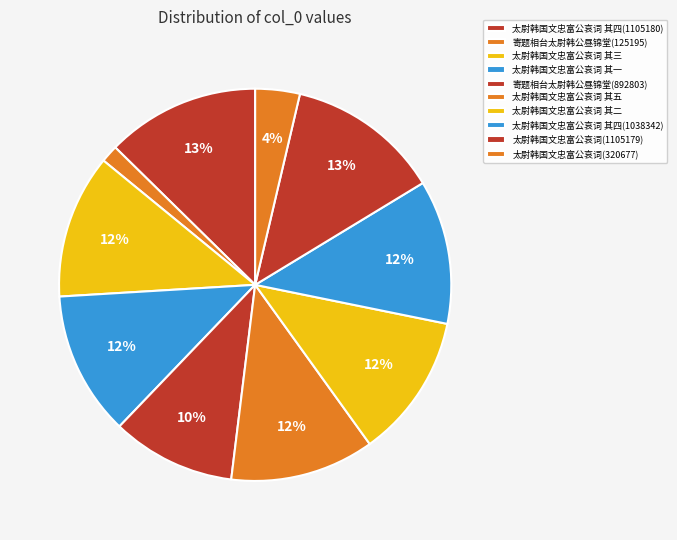

Count the number of slices in the pie.

10